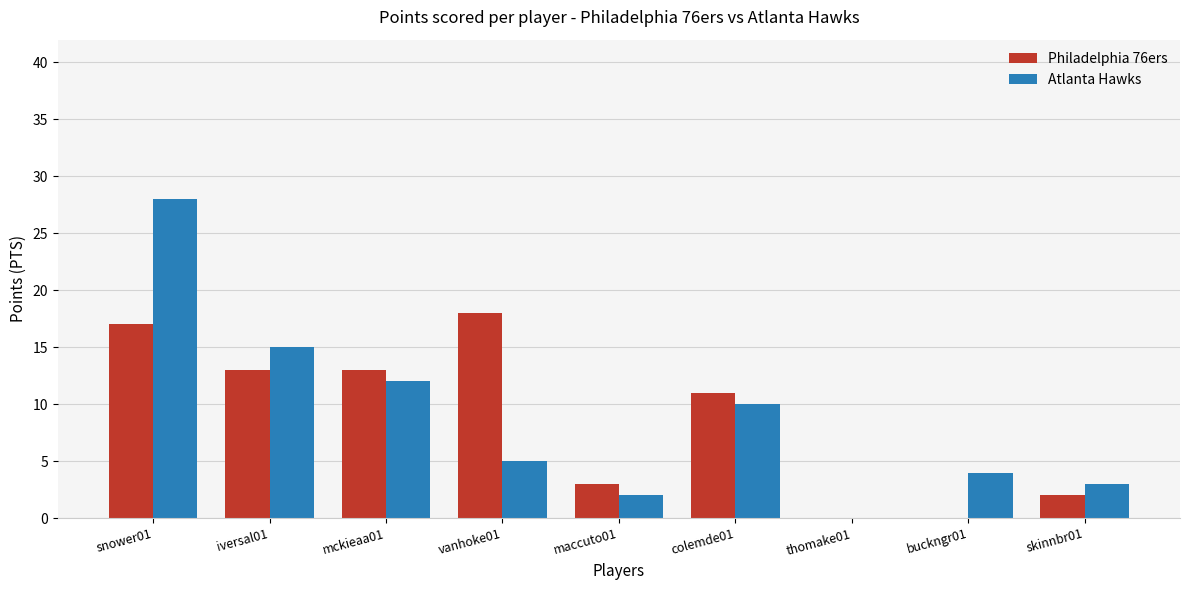

Count the number of categories in the chart.

9